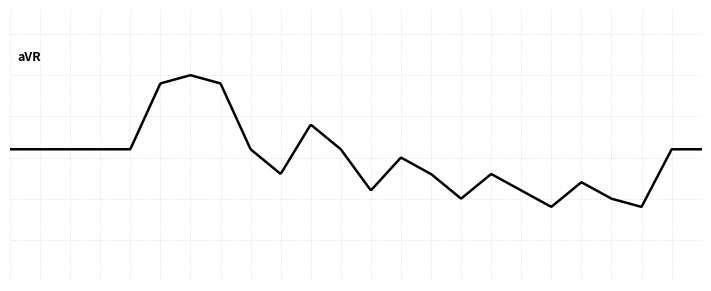

Does the chart display data point markers on the line(s)?

No